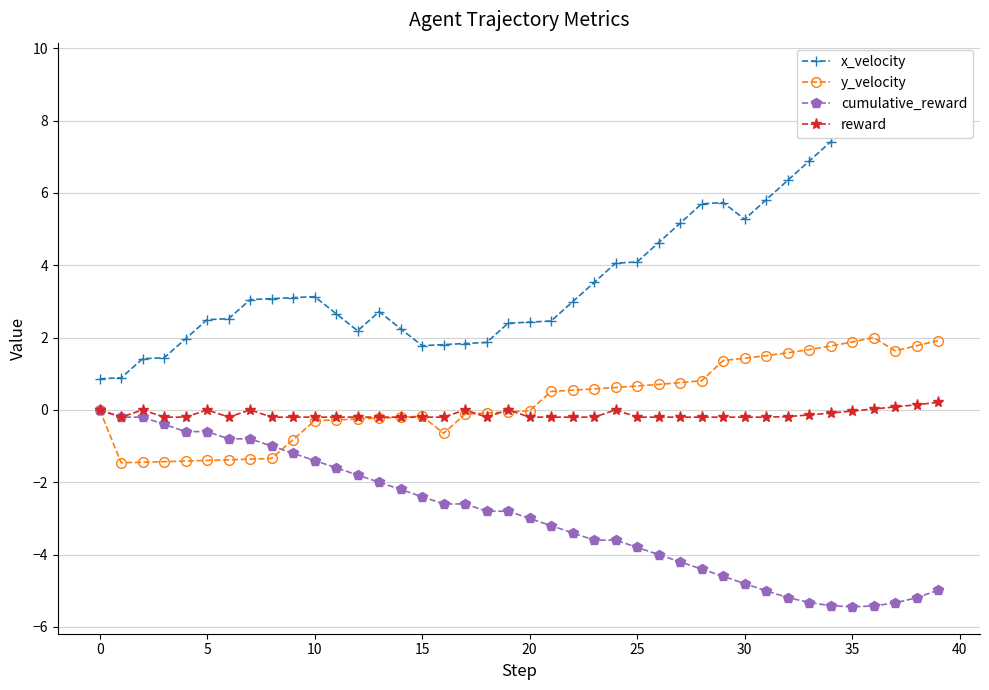

Does the chart display data point markers on the line(s)?

Yes